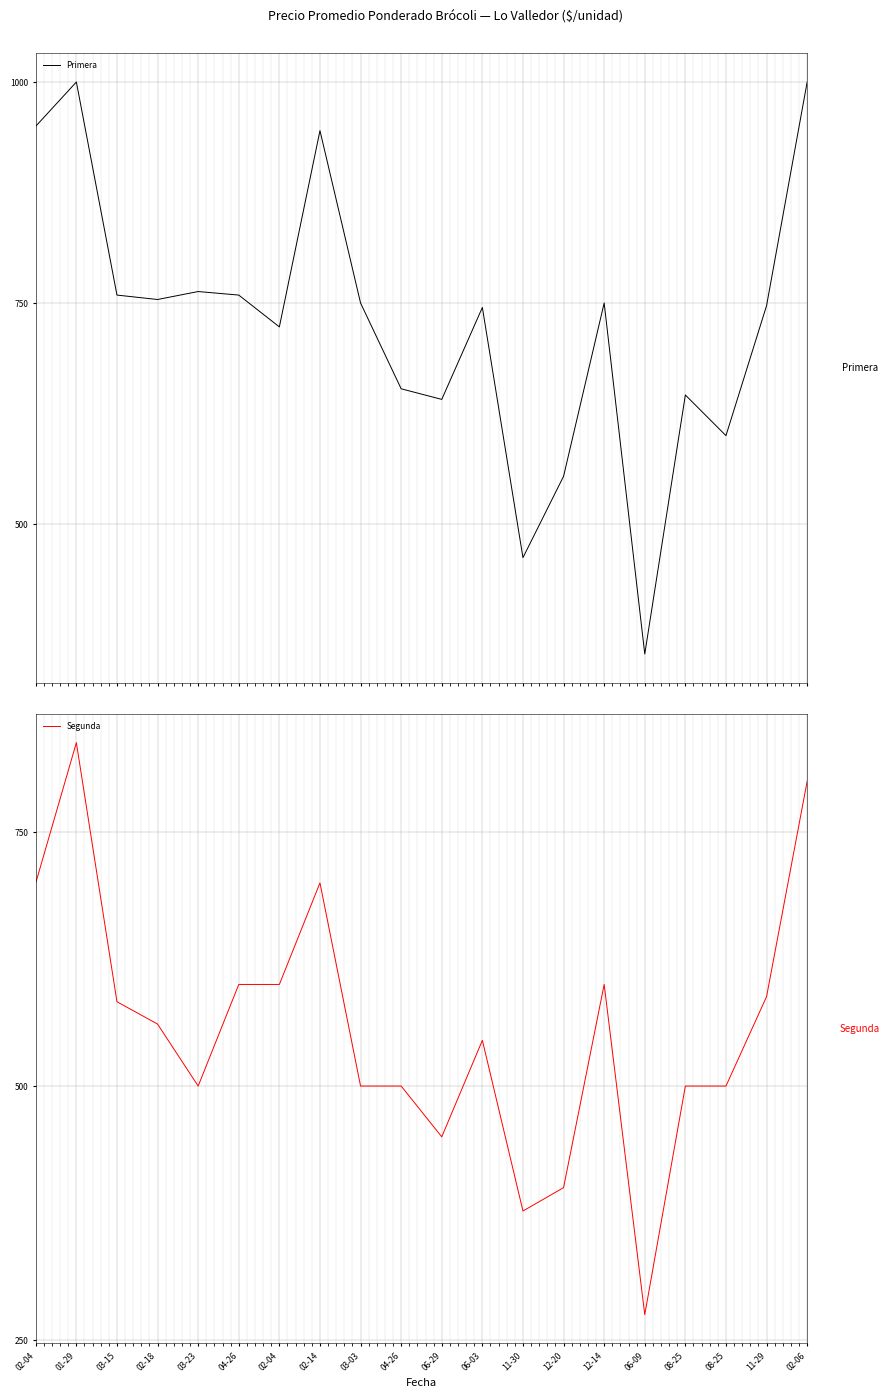

What is the smallest value displayed?

275